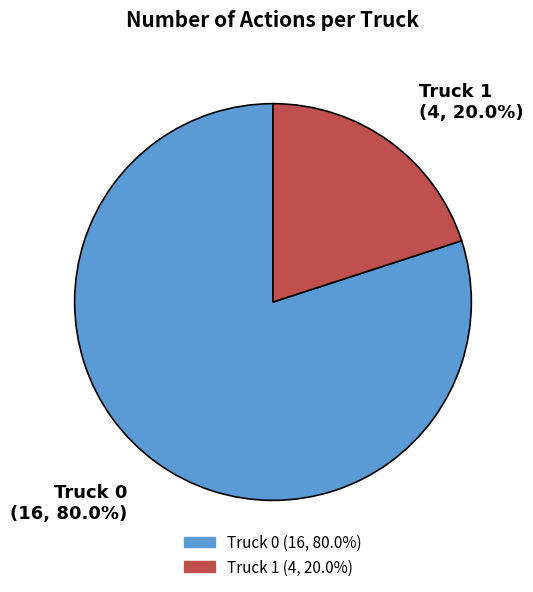

How many segments does this pie chart have?

2